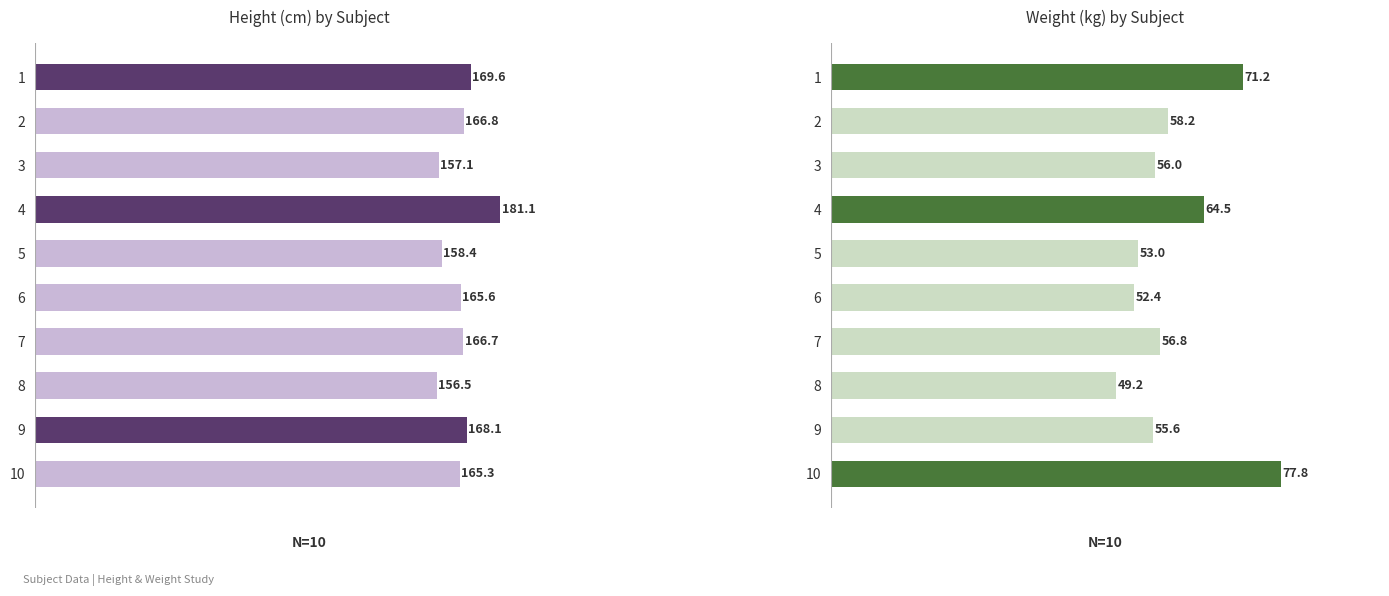

Reading left to right, extract all data points from this chart.

ht: 169.6	166.8	157.1	181.1	158.4	165.6	166.7	156.5	168.1	165.3
wt: 71.2	58.2	56.0	64.5	53.0	52.4	56.8	49.2	55.6	77.8